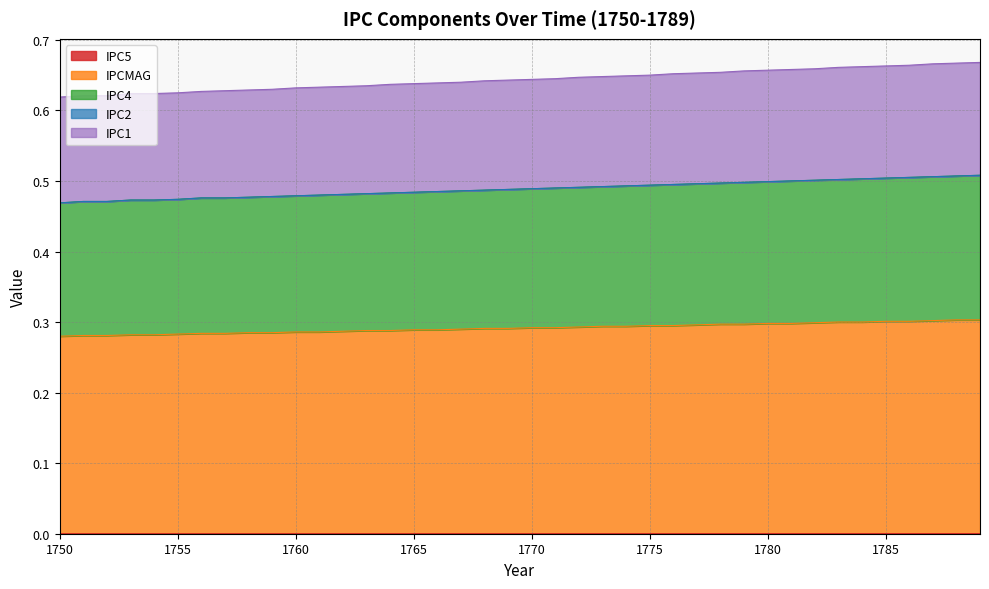

Between 1762 and 1755, which is larger?

1762